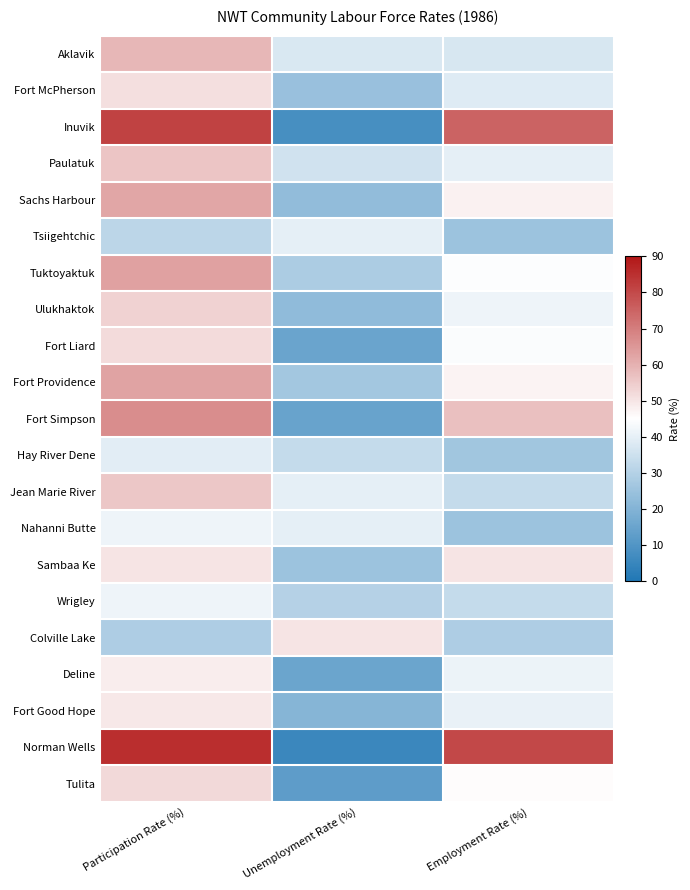

At which category is the sum across all series the highest?

Participation Rate (%)